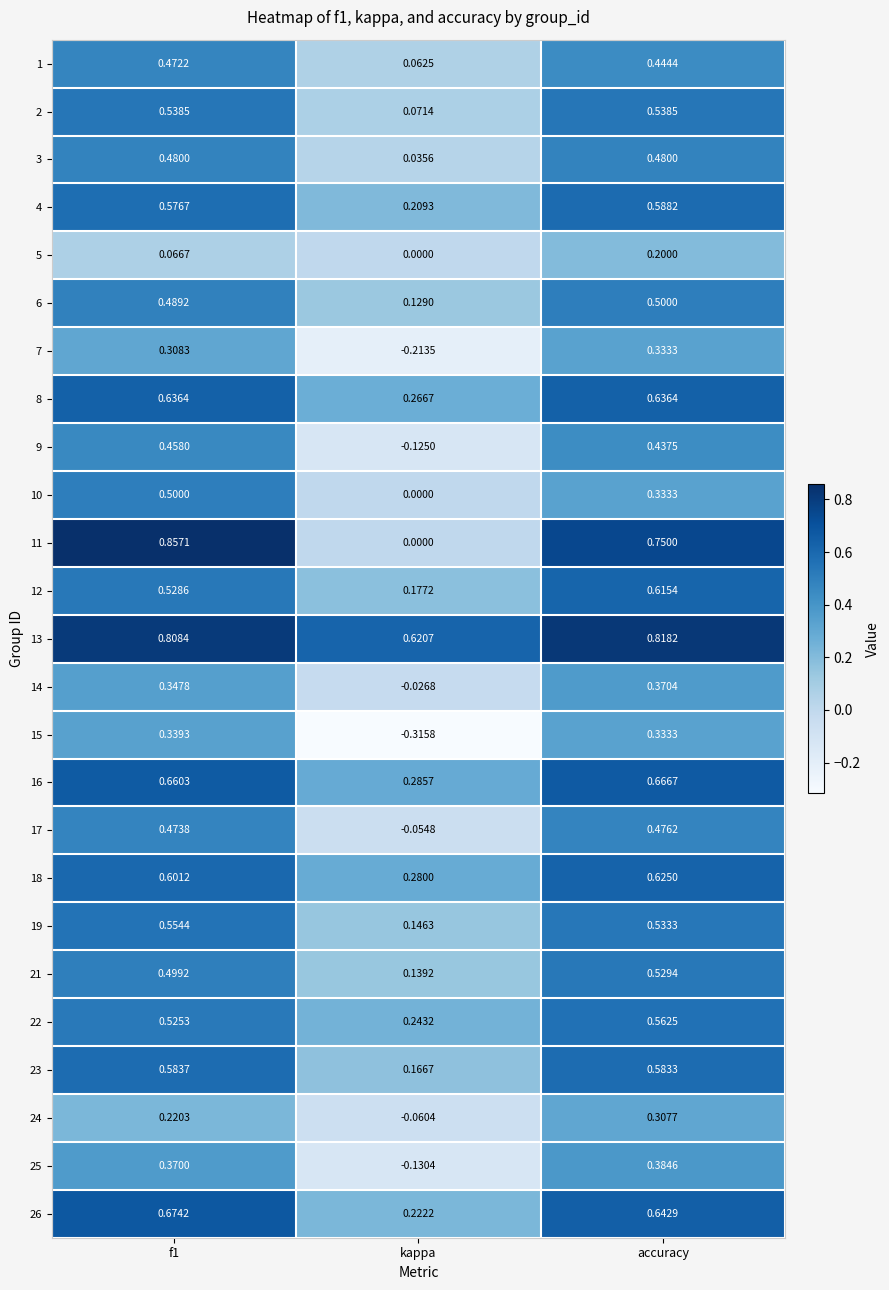

How many values in 14 are above zero?

2